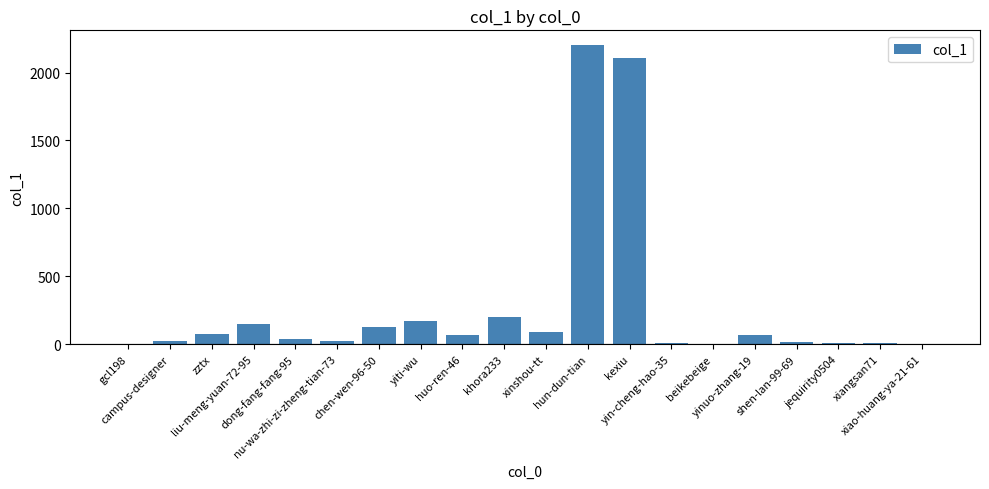

What is the greatest value displayed?

2201